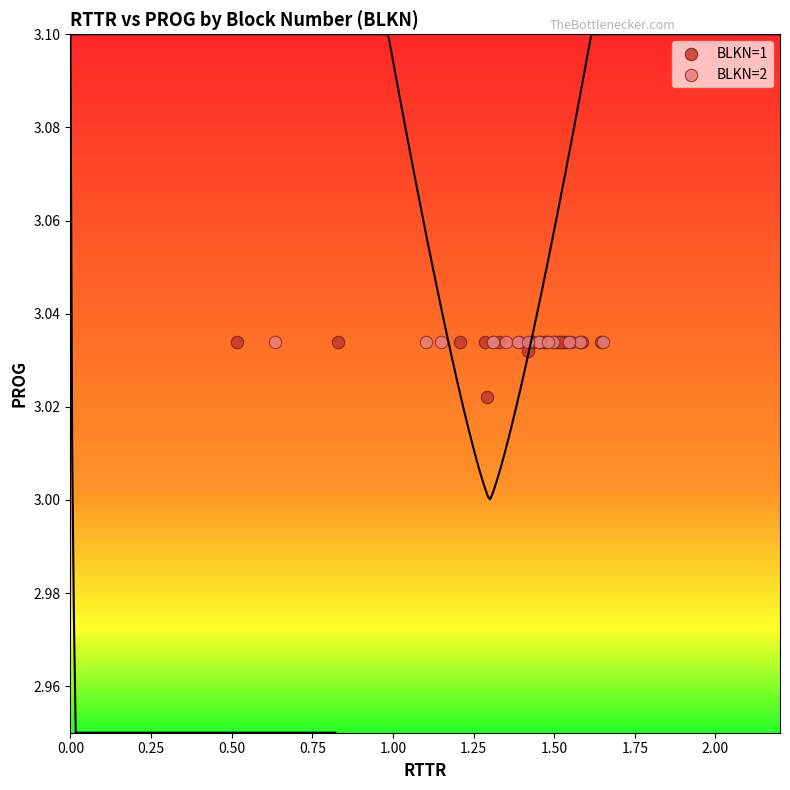

Which series contains the lowest Y value?

BLKN=1